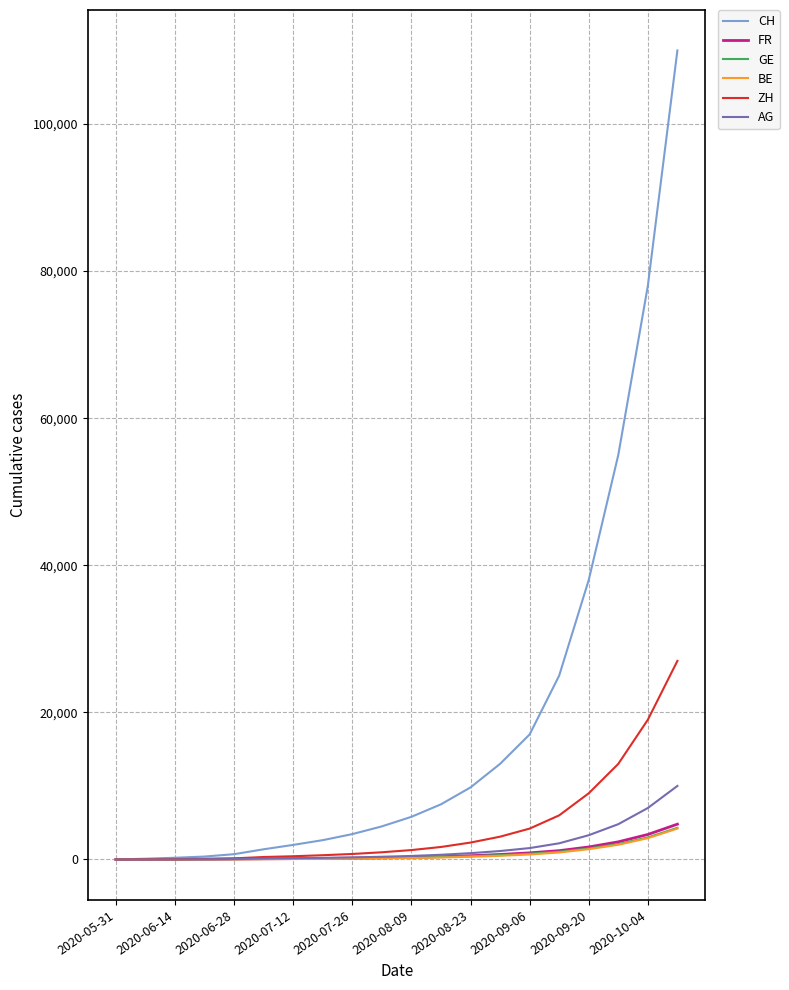

Which series has the widest spread of values?

CH